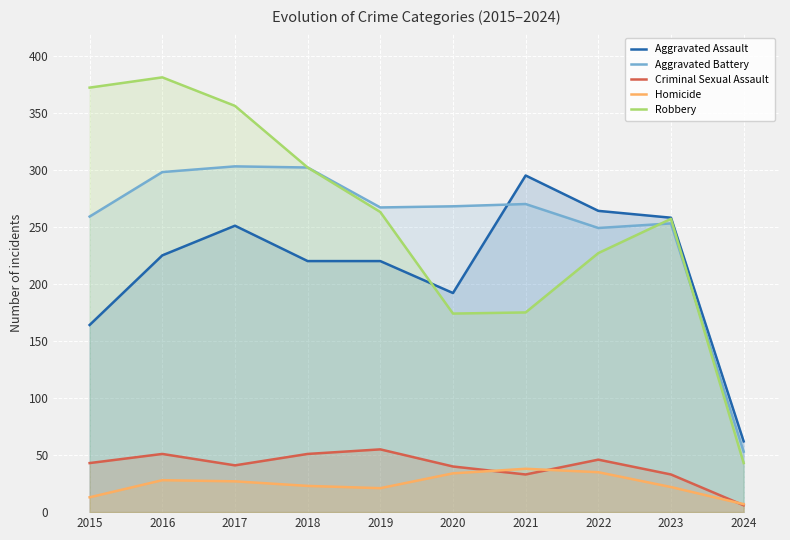

Reading left to right, transcribe all the data shown in this chart.

Aggravated Assault: 164	225	251	220	220	192	295	264	258	62
Aggravated Battery: 259	298	303	302	267	268	270	249	253	53
Criminal Sexual Assault: 43	51	41	51	55	40	33	46	33	6
Homicide: 13	28	27	23	21	34	38	35	22	7
Robbery: 372	381	356	302	263	174	175	227	257	43